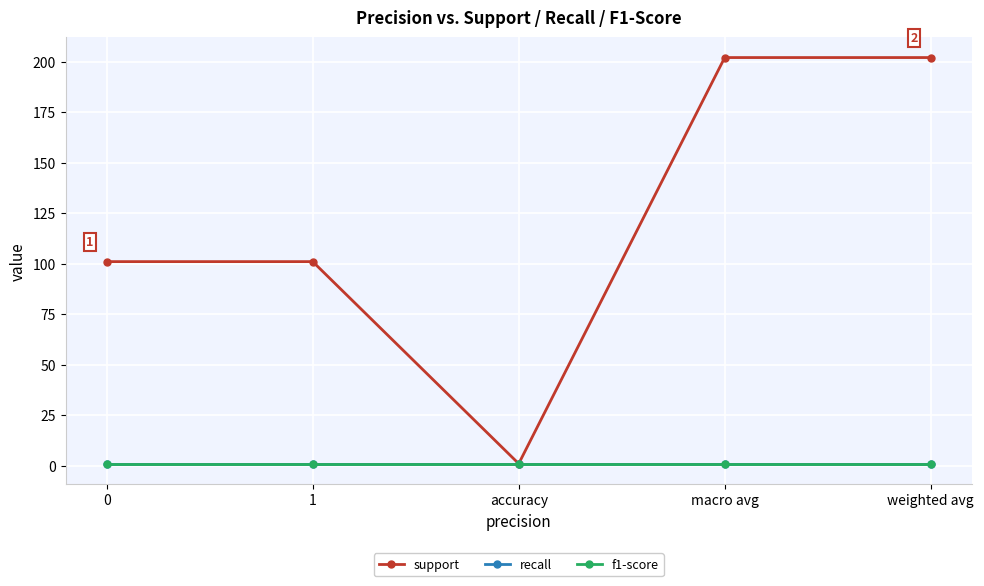

Rank the series at 1 from highest to lowest value.

support, recall, f1-score